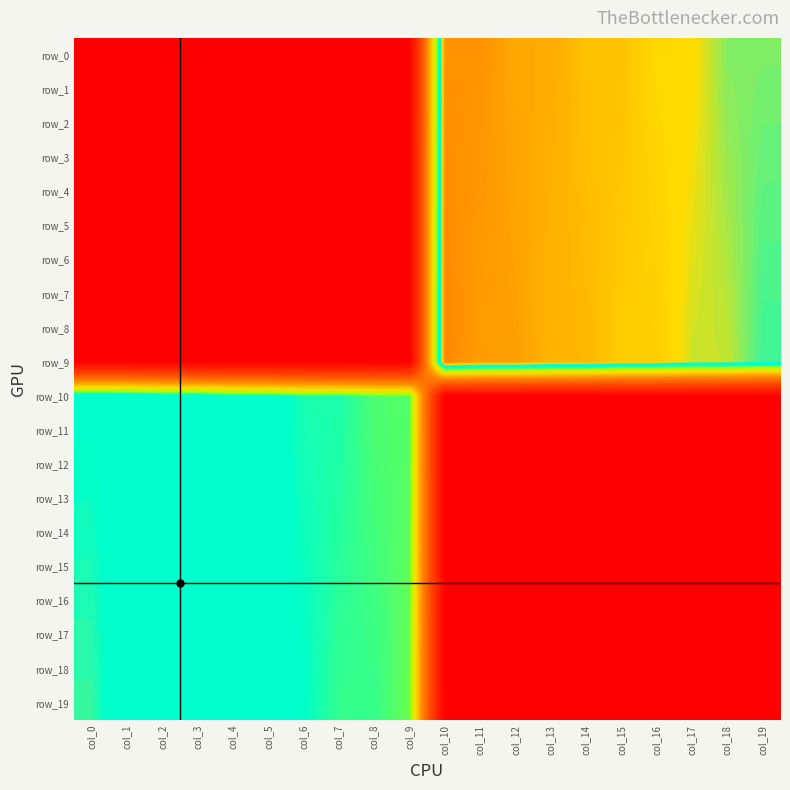

Is the value of row_17 at col_4 greater than the value of row_3 at col_12?

No